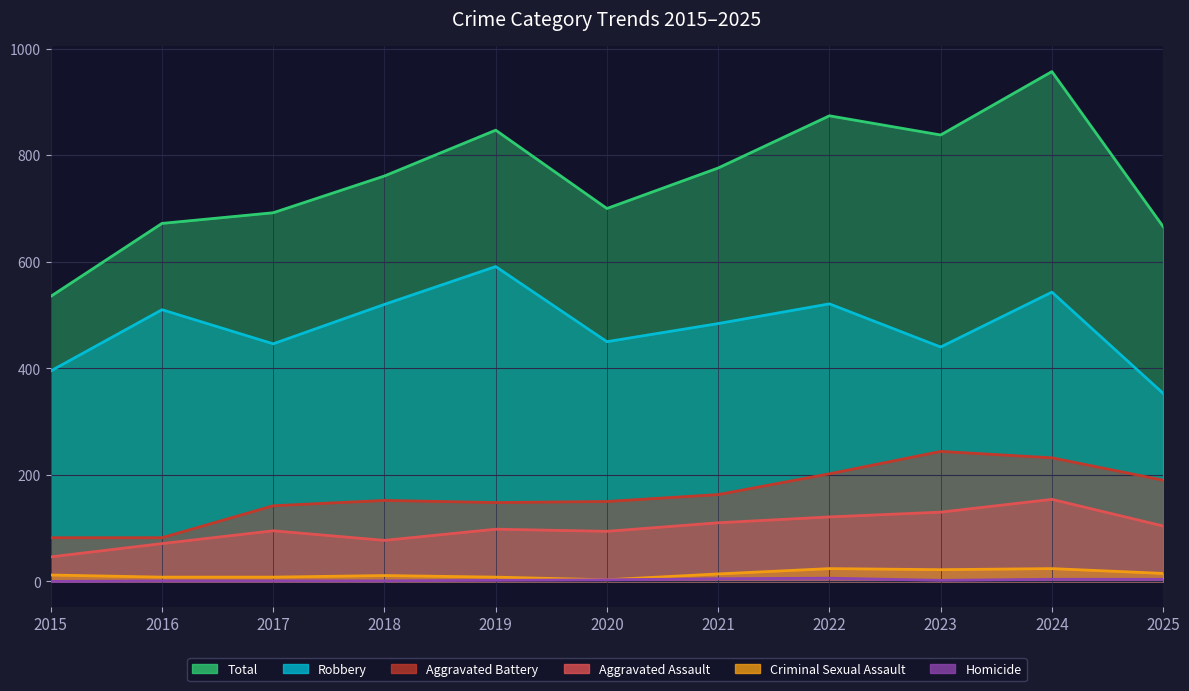

What is the sum of the Total values at 2021 and 2016?

1448